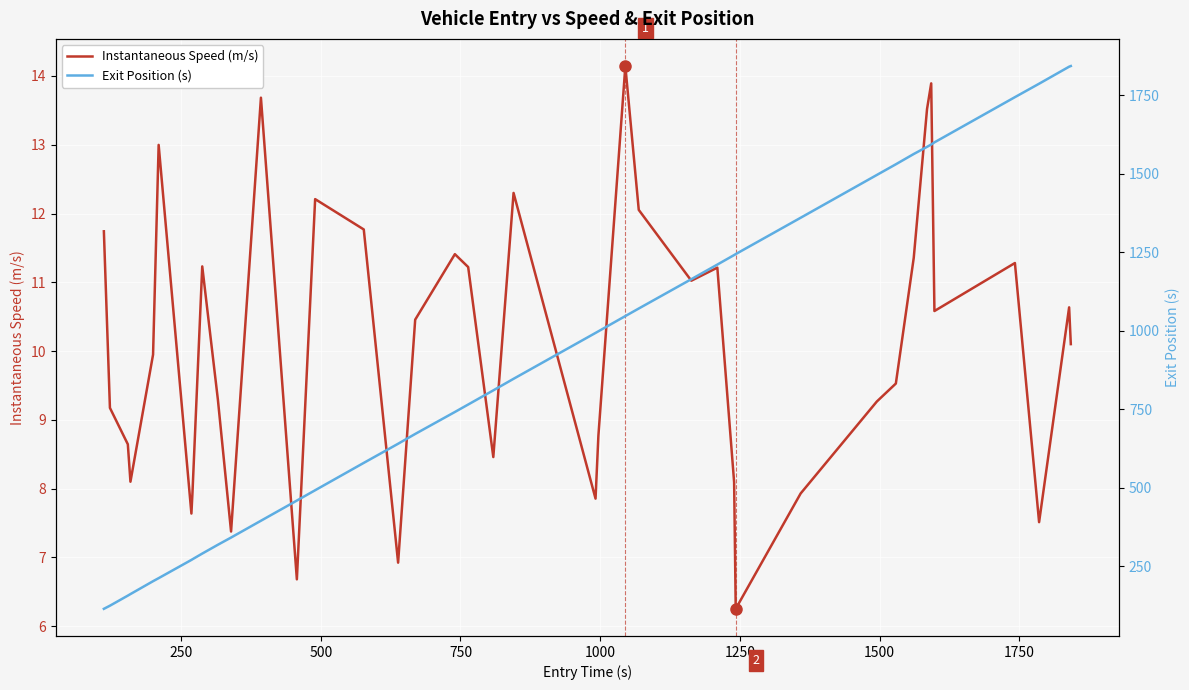

What is the minimum value for Instantaneous Speed (m/s)?

6.3